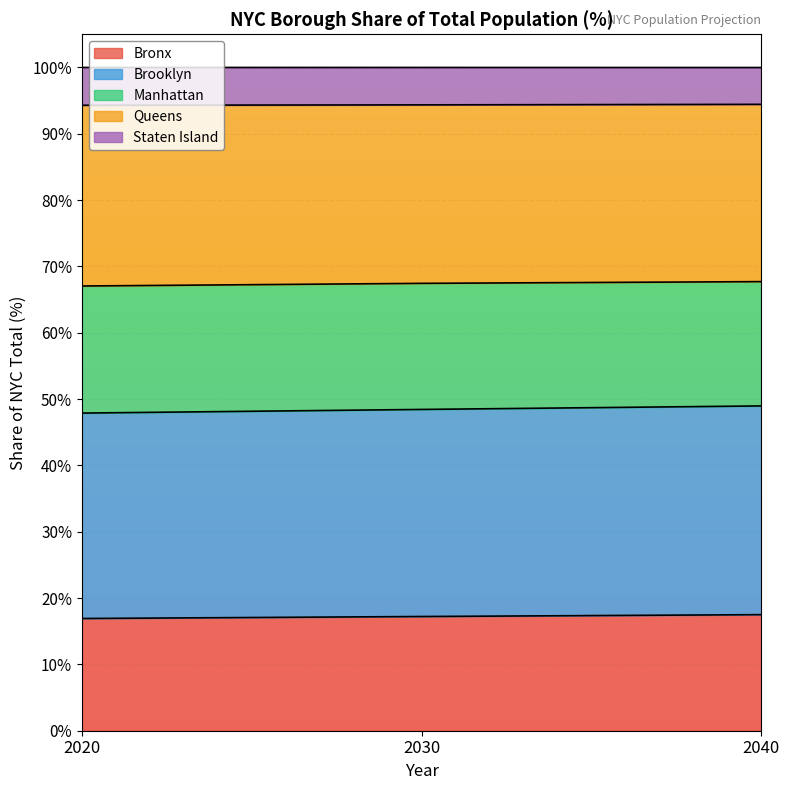

Which category has the highest value in the Brooklyn series?

2040